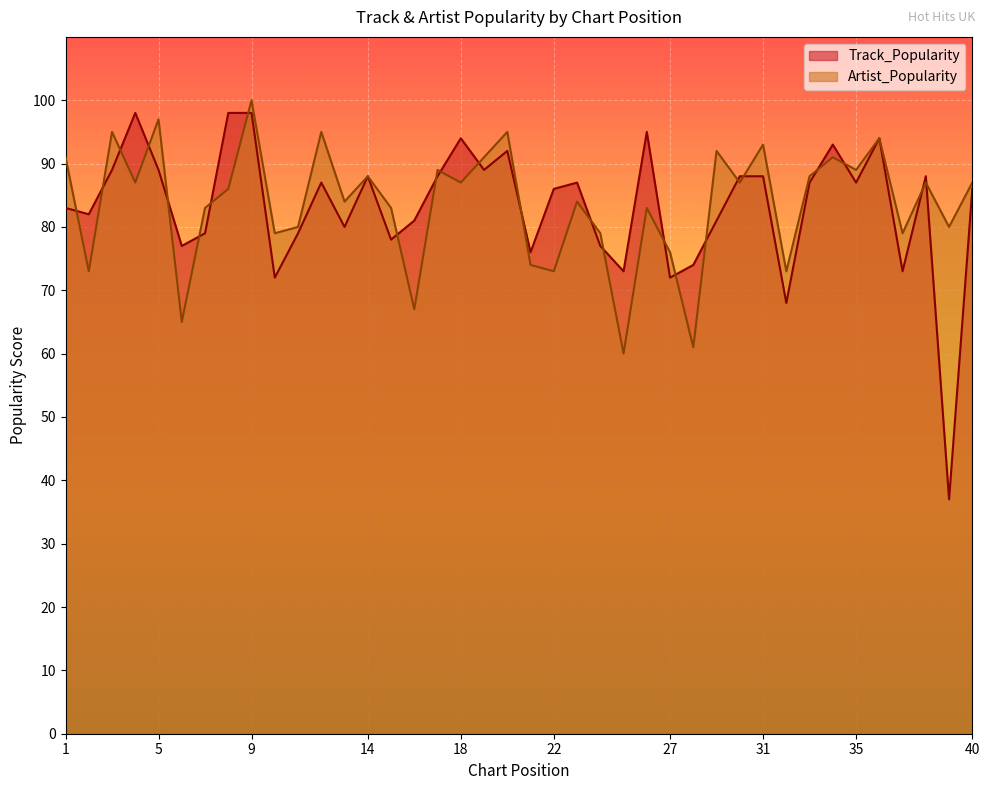

Reading left to right, transcribe all the data shown in this chart.

Track_Popularity: 1=83	2=82	3=89	4=98	5=89	6=77	7=79	8=98	9=98	10=72	11=79	12=87	13=80	14=88	15=78	16=81	17=88	18=94	19=89	20=92	21=76	22=86	23=87	24=77	25=73	26=95	27=72	28=74	29=81	30=88	31=88	32=68	33=87	34=93	35=87	36=94	37=73	38=88	39=37	40=86
Artist_Popularity: 1=91	2=73	3=95	4=87	5=97	6=65	7=83	8=86	9=100	10=79	11=80	12=95	13=84	14=88	15=83	16=67	17=89	18=87	19=91	20=95	21=74	22=73	23=84	24=79	25=60	26=83	27=76	28=61	29=92	30=87	31=93	32=73	33=88	34=91	35=89	36=94	37=79	38=87	39=80	40=87